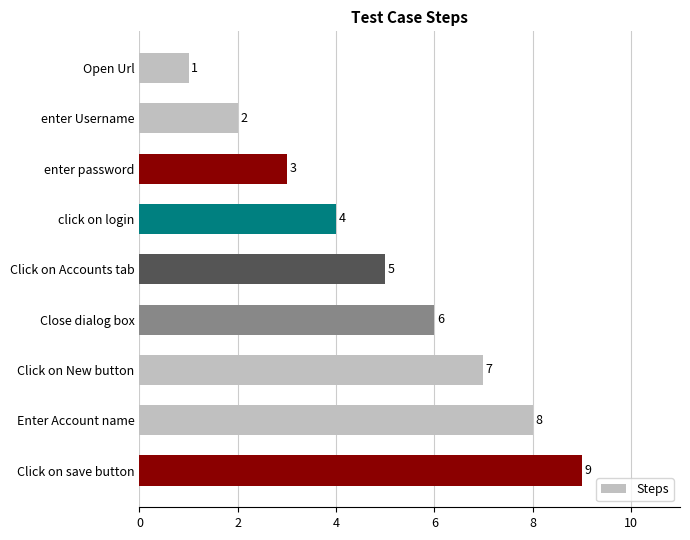

How many bars are there in total?

9